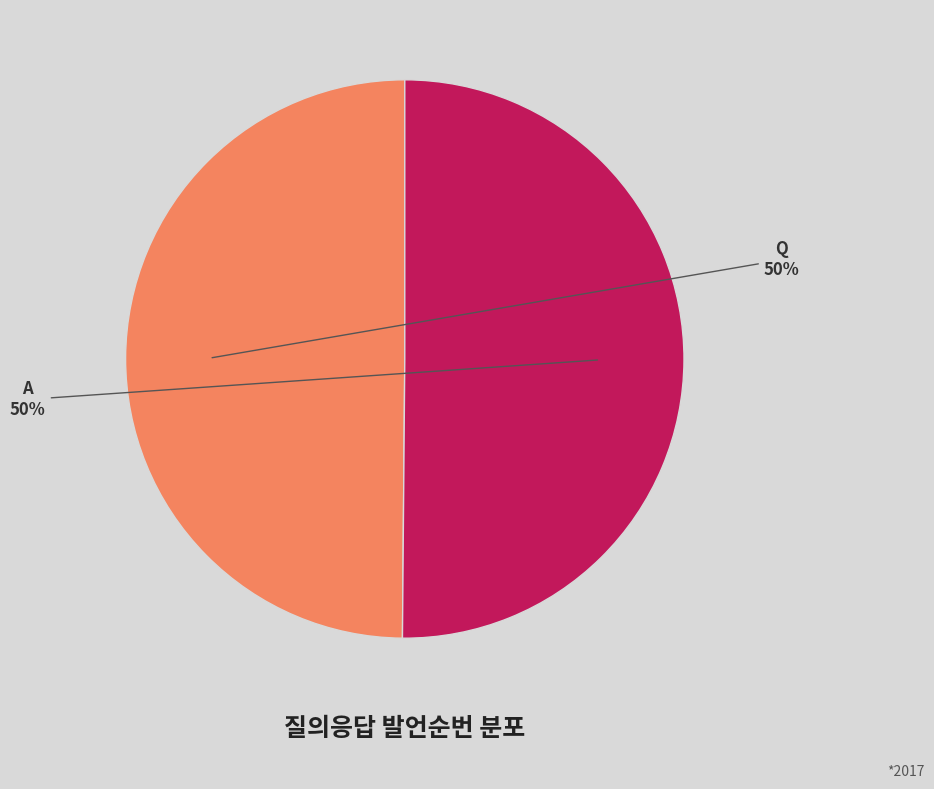

Is the sum of A and Q greater than half?

Yes